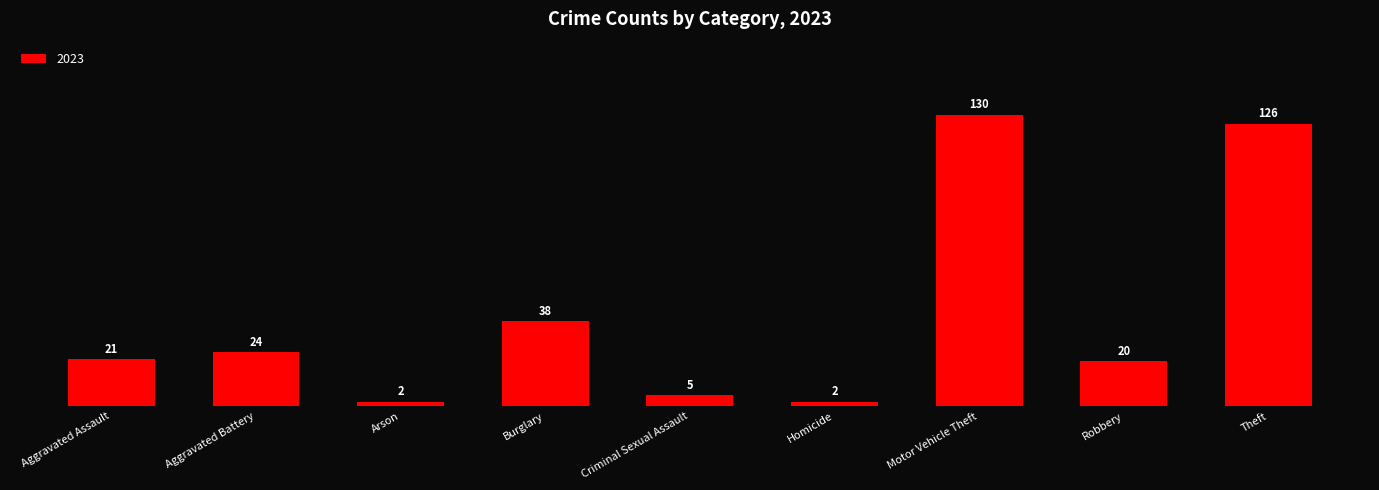

What is the change in value from Motor Vehicle Theft to Robbery?

-110